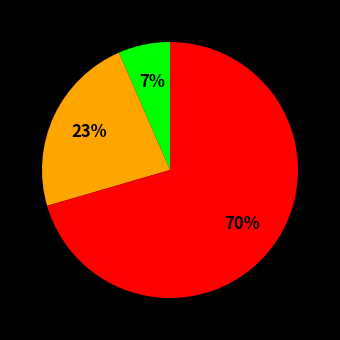

To the nearest percent, what is the average slice percentage?

33%